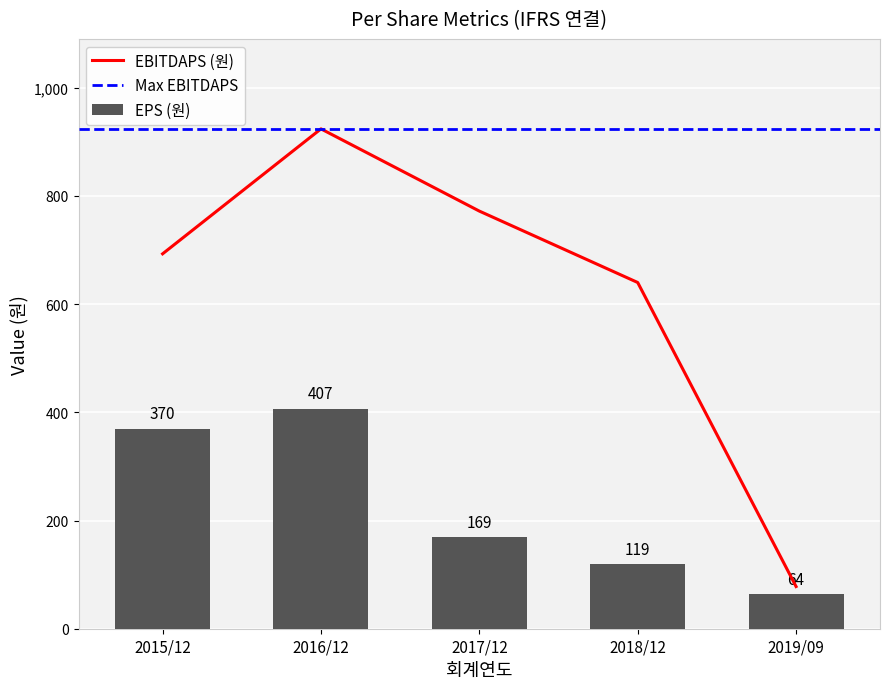

True or false: EPS (원) has a value of 407 at 2016/12.

True